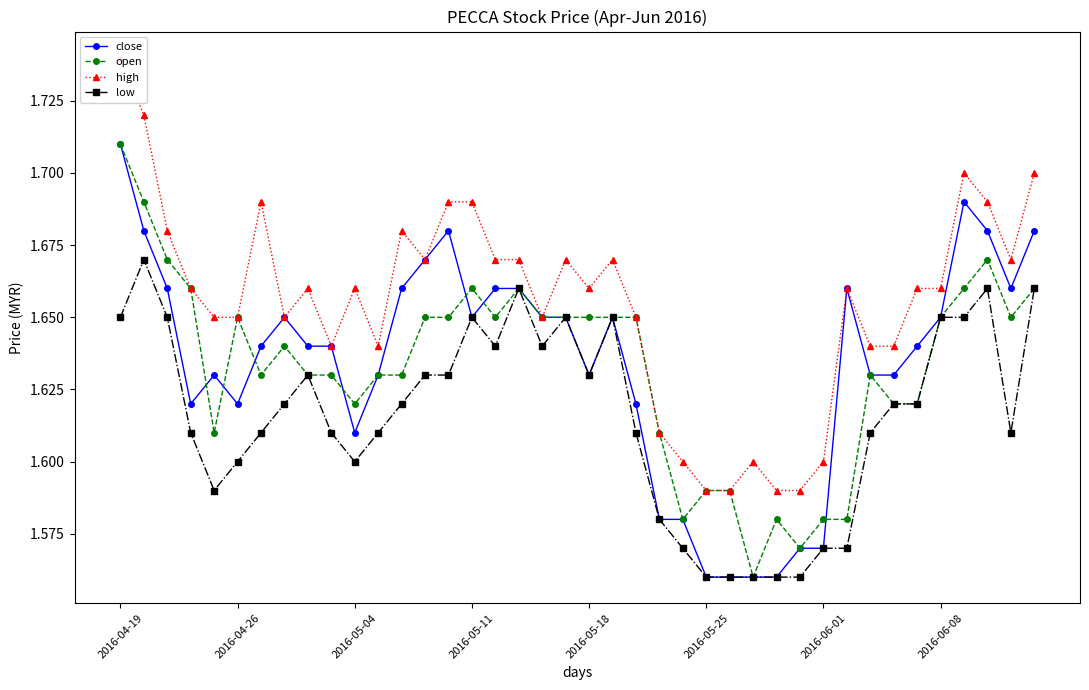

What is the lowest value of the close series?

1.6